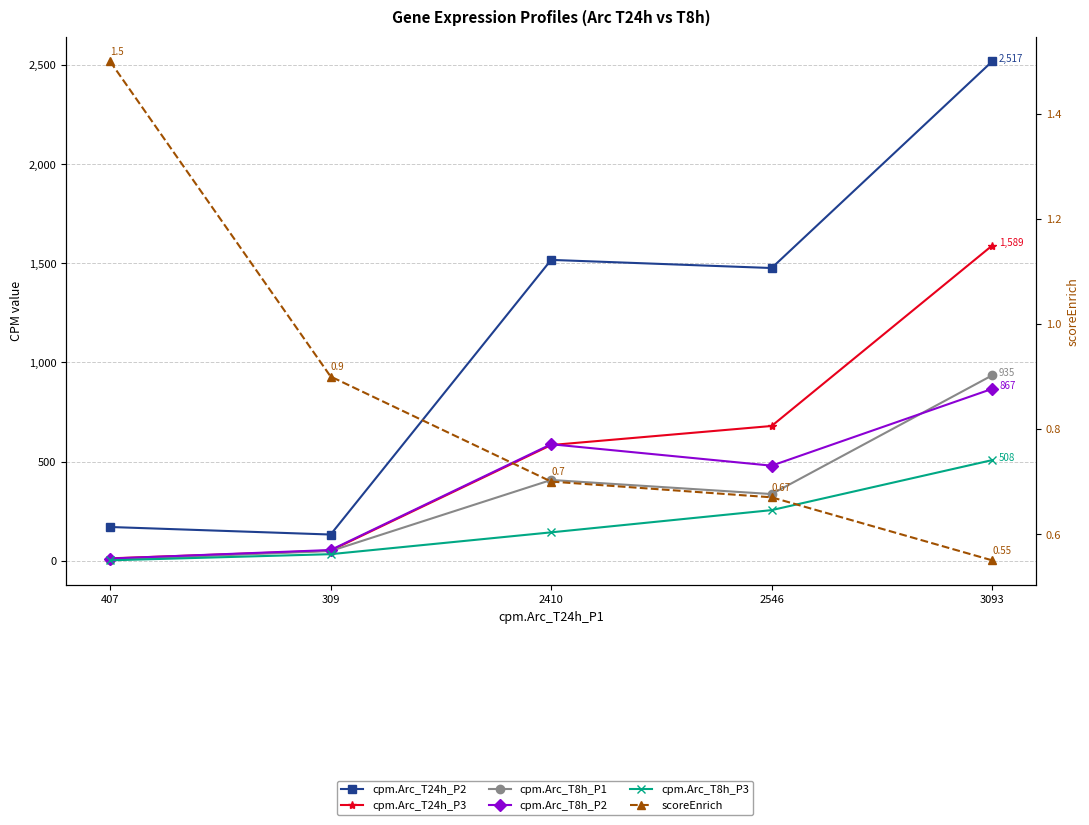

How many values in the cpm.Arc_T8h_P1 series are below 337?

2